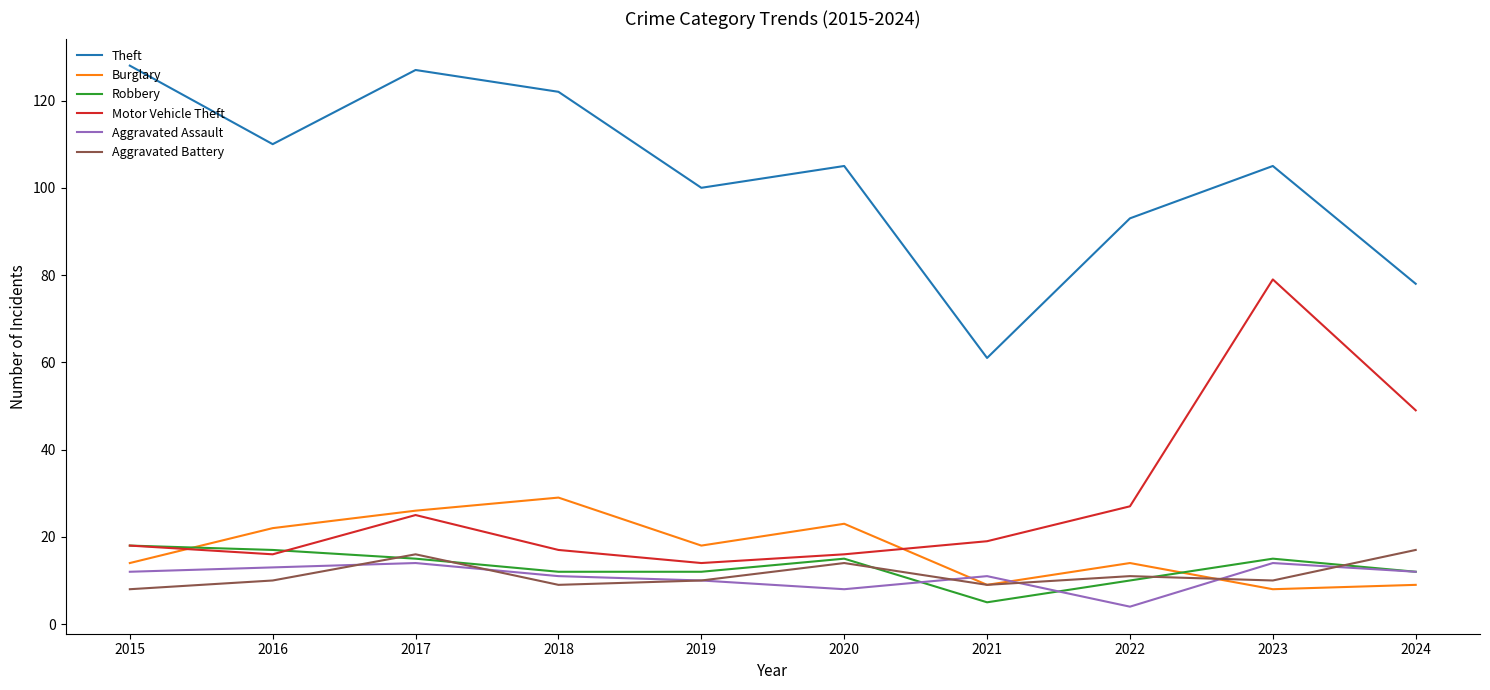

The value of Theft at 2020 is 105. True or false?

True